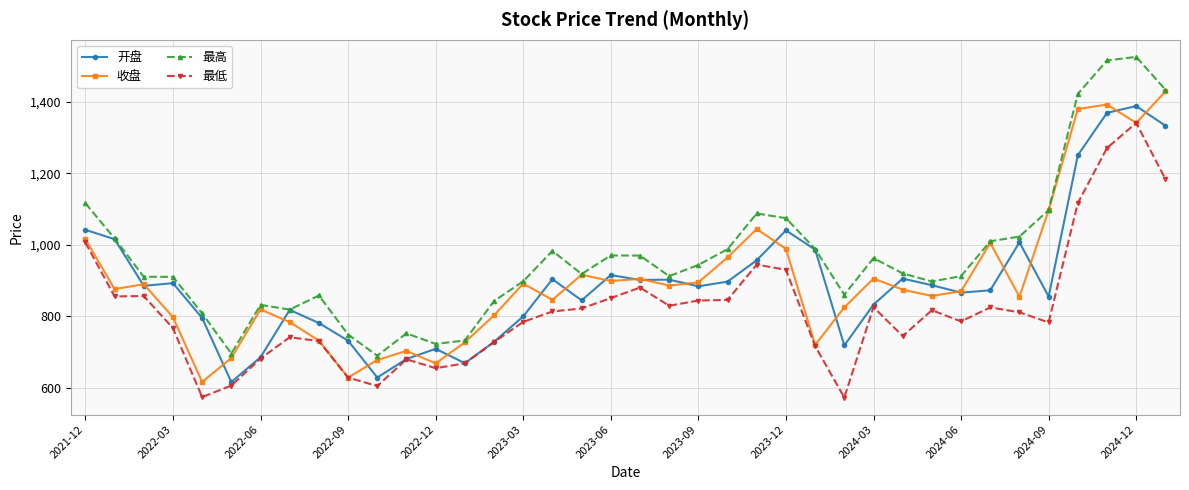

What is the maximum value for 开盘?

1387.6